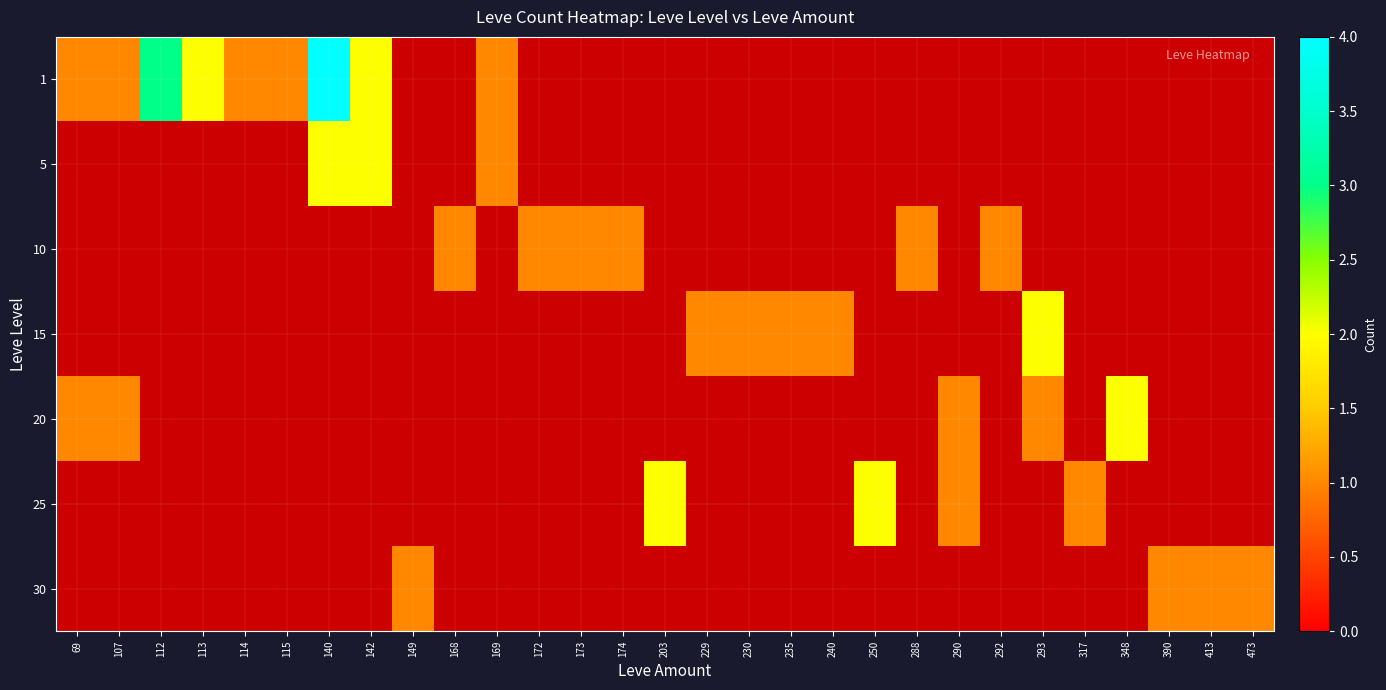

What is the sum of the 25 values at 203 and 174?

2